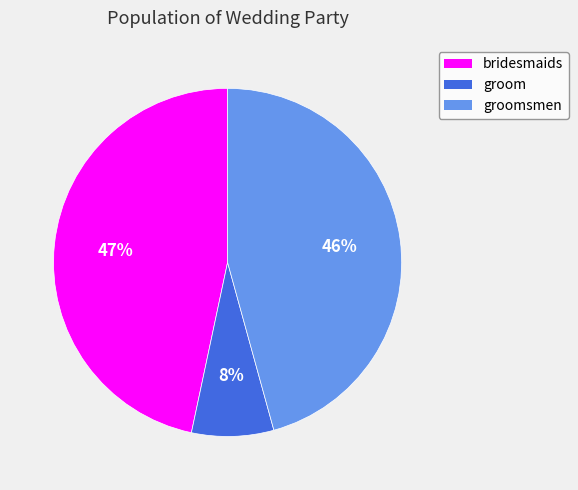

Is there any slice that represents more than half of the pie?

No